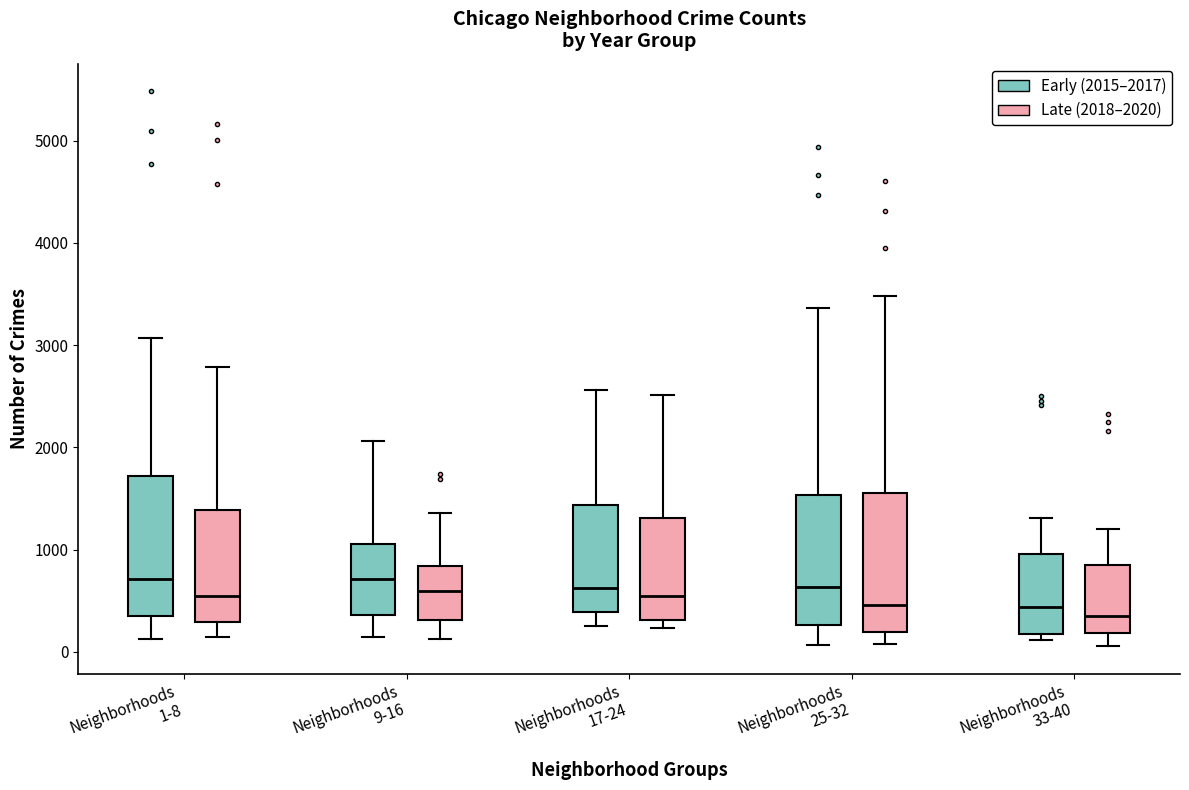

Where is the upper edge of the box for Neighborhoods 1-8 (Late (2018–2020)) on the y-axis? The values are not printed on the chart, so give them approximately, as read against the axis.

1400